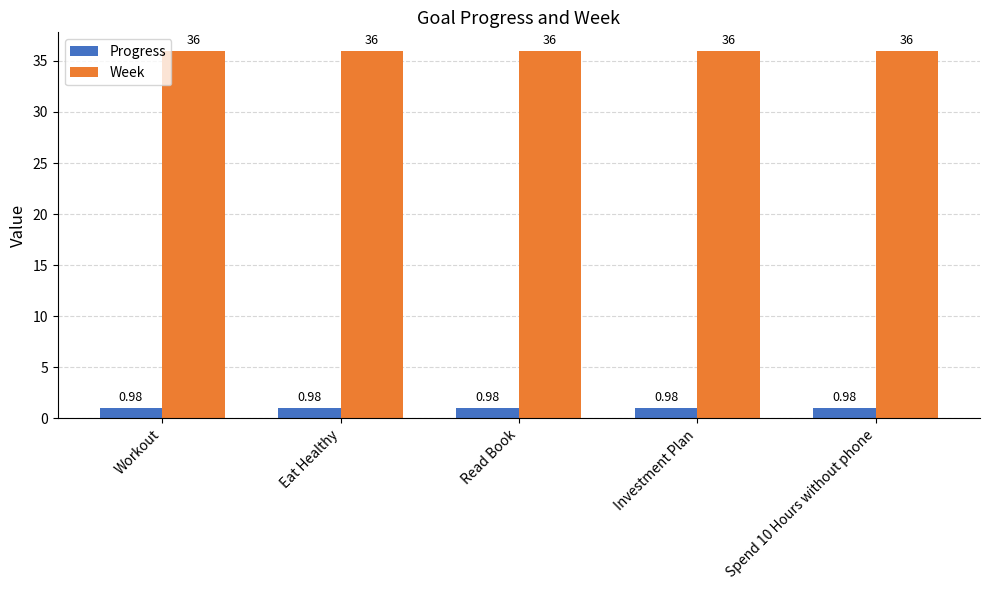

How many groups of bars are there?

5